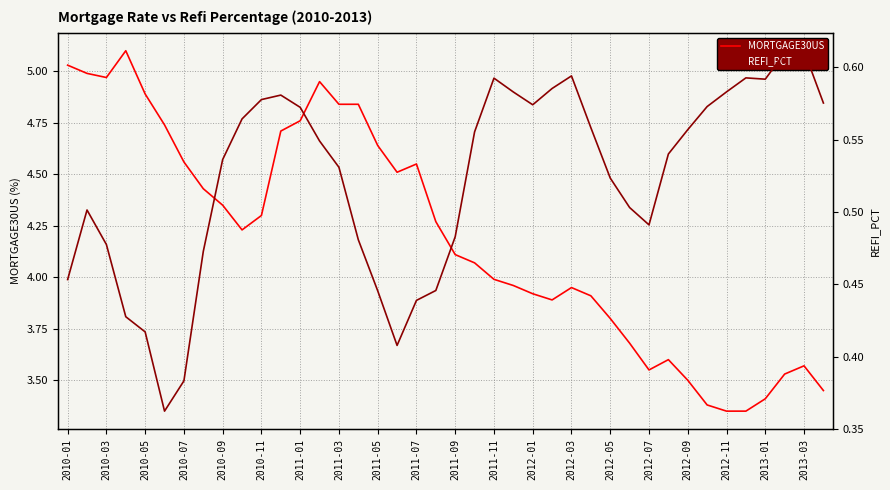

In MORTGAGE30US, how many points are higher than both neighbors (excluding endpoints)?

6